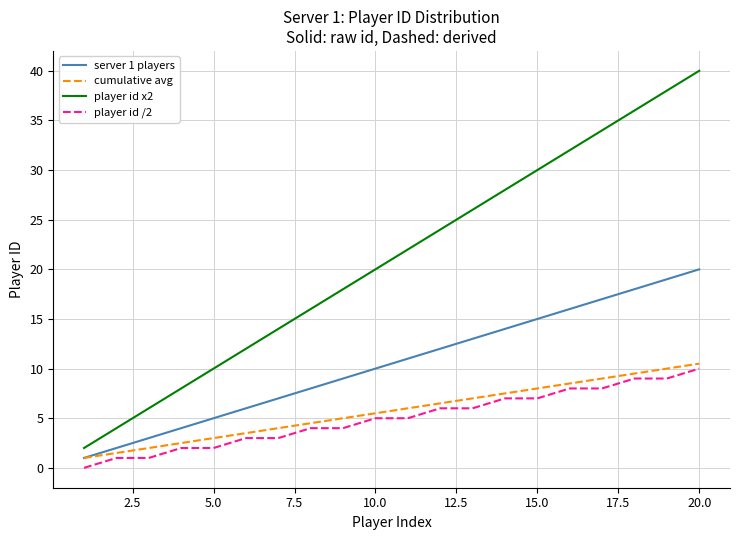

Which series has the widest spread of values?

player id x2